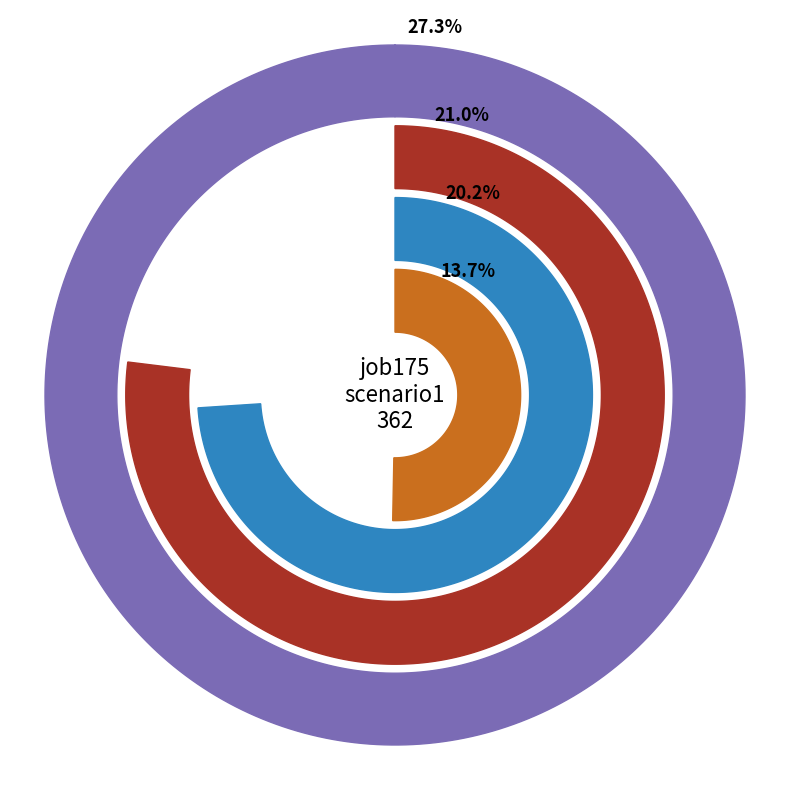

Between in27 and B14, which is larger?

in27